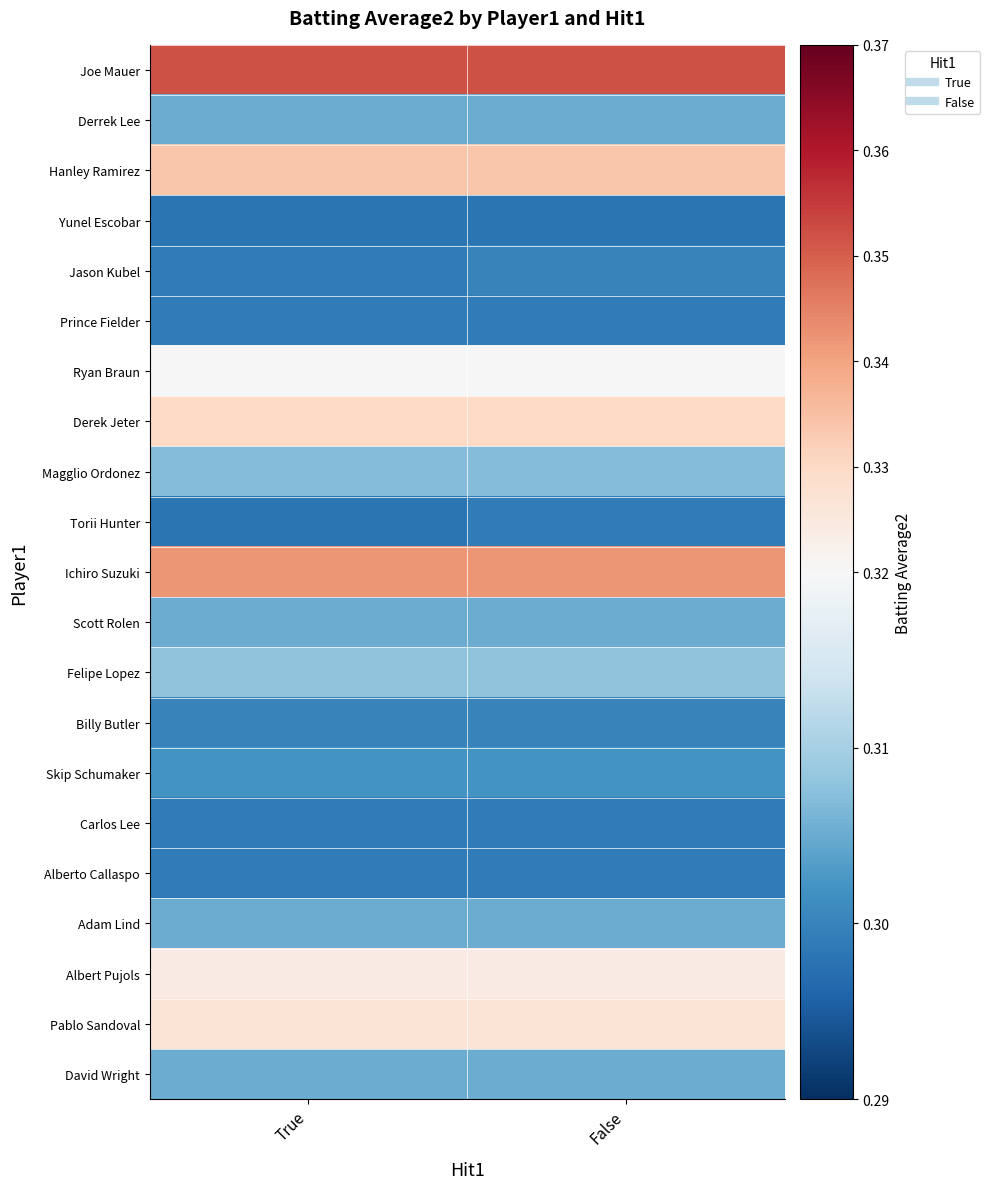

Which has a higher value, True or False?

True